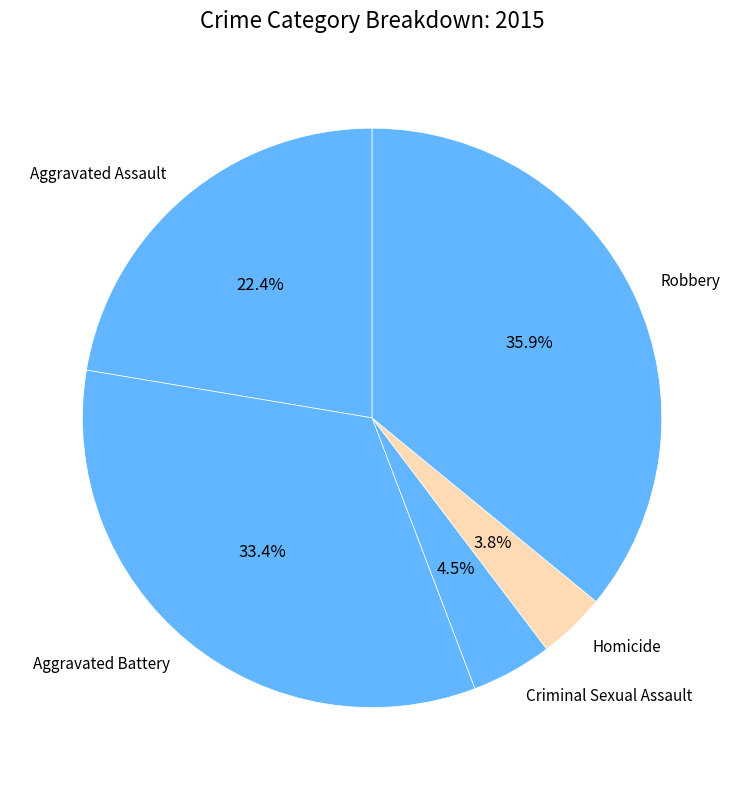

How much of the chart is everything except Aggravated Battery?

66.6%